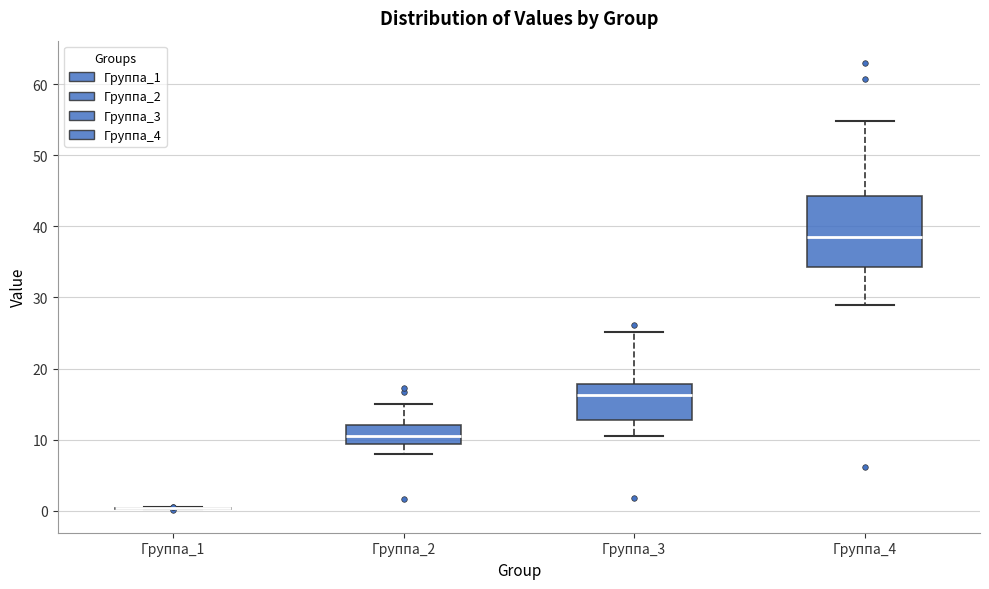

Reading left to right, transcribe this box plot: for each box, give where its median line is, the range the box spans, and where its two whiskers end, as read against the y-axis. The values are not printed on the chart, so give them approximately, as read against the axis.

Группа_1: box collapsed to a line at 0, whiskers 0 to 0
Группа_2: median 11, box 9 to 12, whiskers 8 to 15
Группа_3: median 16, box 13 to 18, whiskers 11 to 25
Группа_4: median 39, box 34 to 44, whiskers 29 to 55